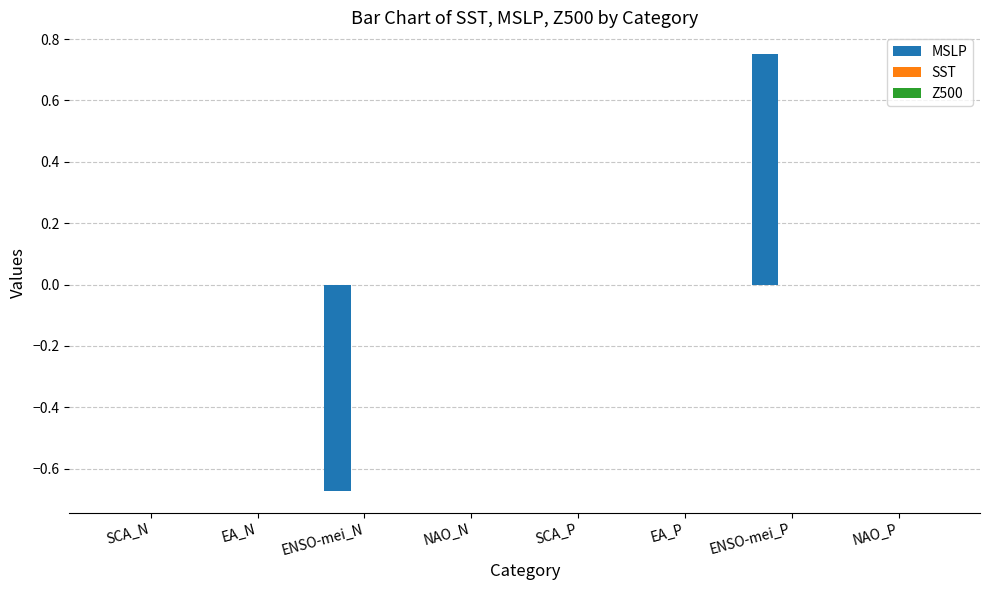

True or false: the data shows 0.3 at ENSO-mei_P.

False